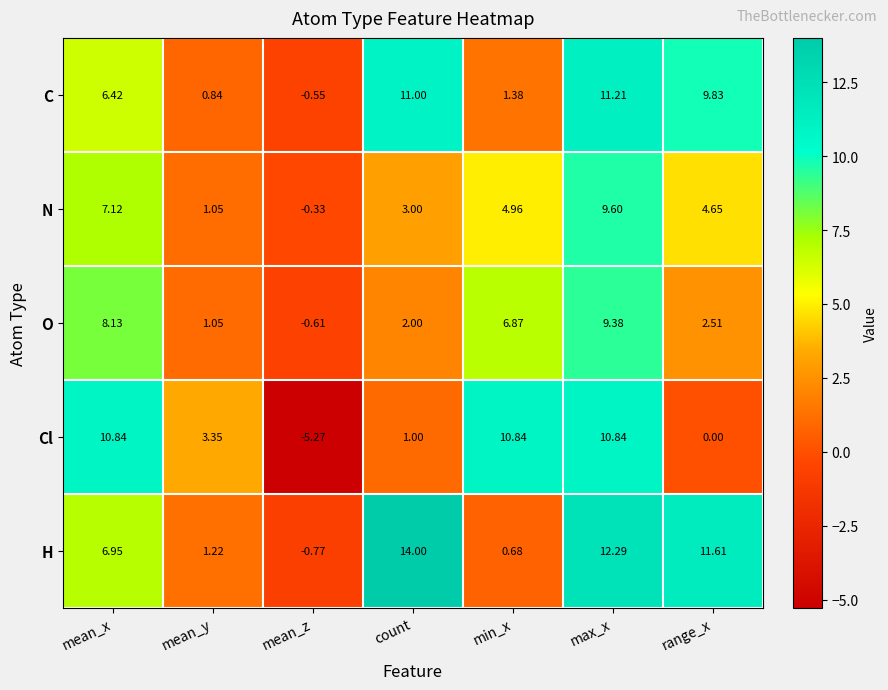

Is the value of O at range_x greater than the value of N at mean_z?

Yes